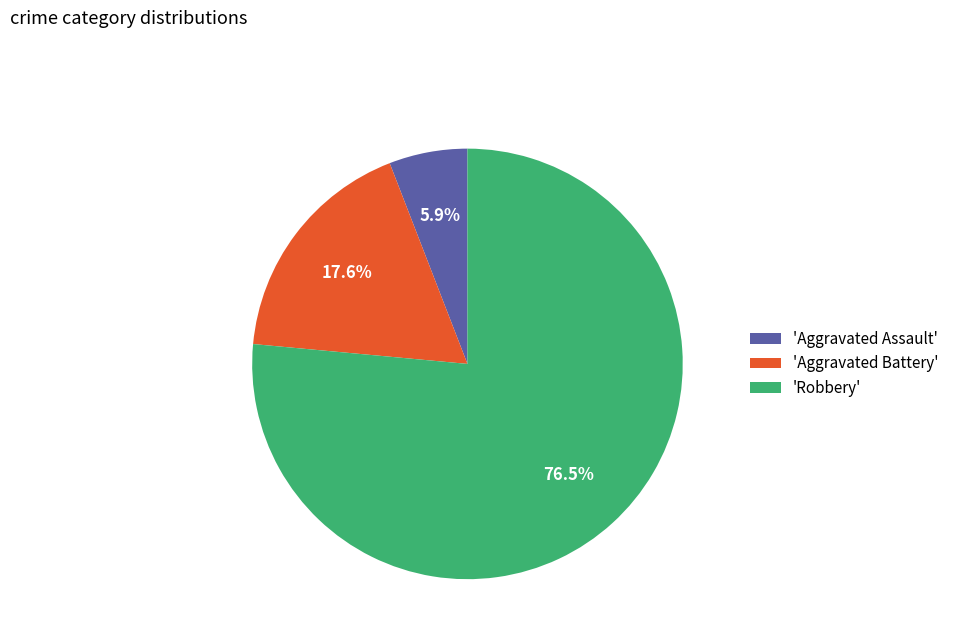

Rank the categories by value from lowest to highest.

'Aggravated Assault', 'Aggravated Battery', 'Robbery'